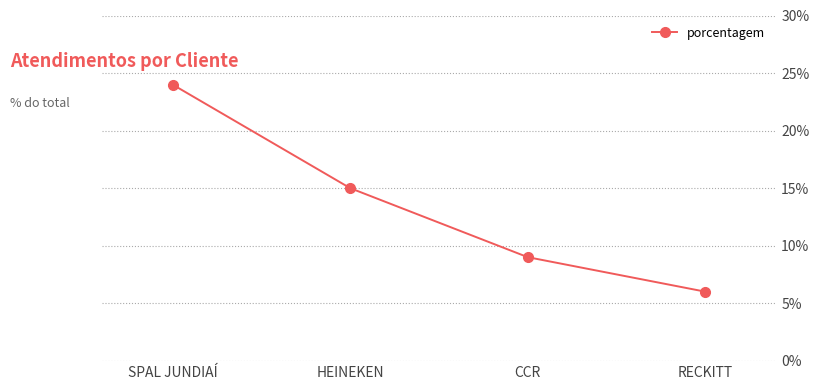

What is the label of the 3rd point from the left?

CCR